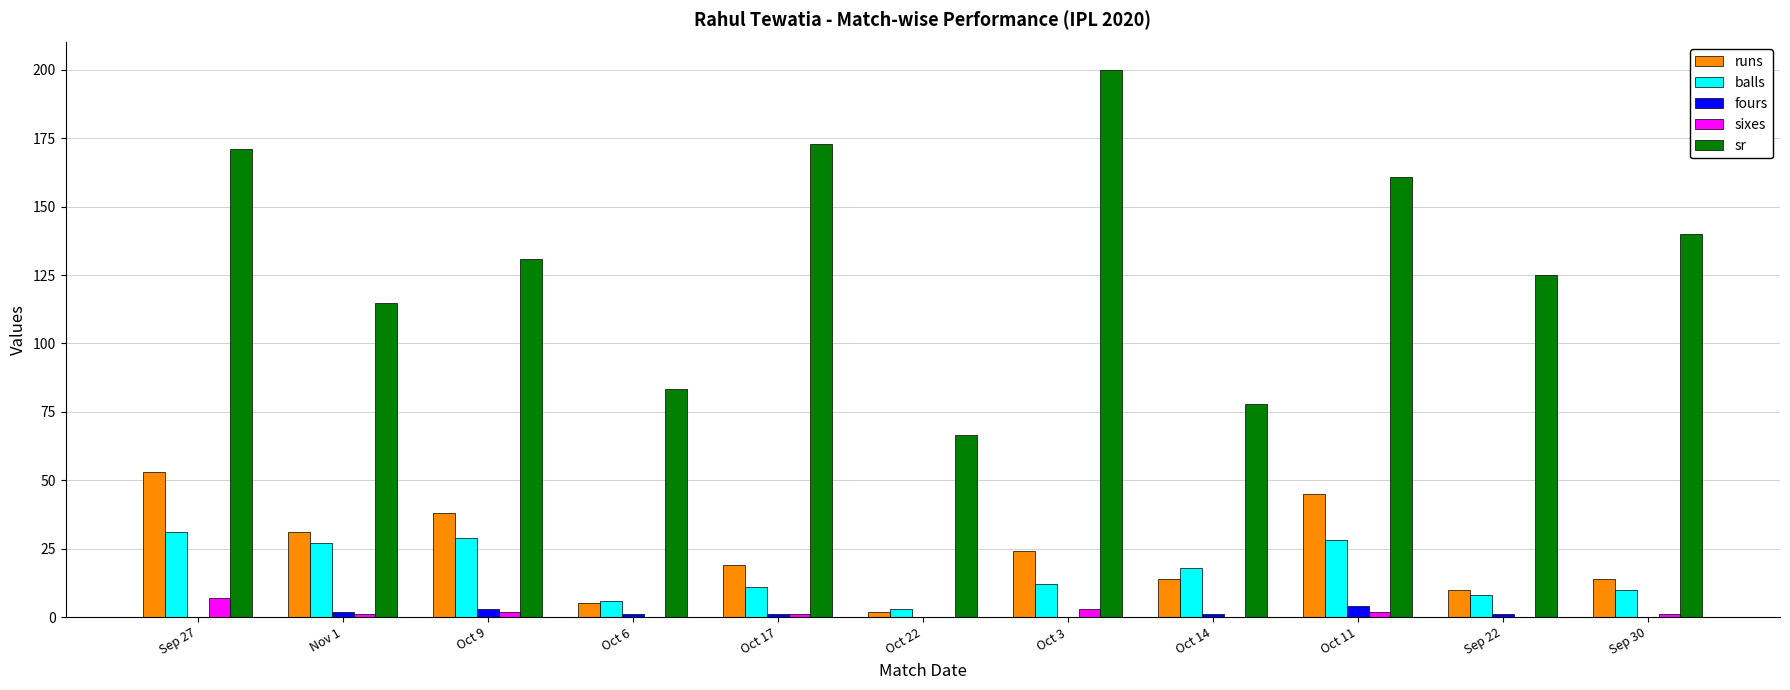

Reading right to left, transcribe all the data shown in this chart.

runs: 14.0	10.0	45.0	14.0	24.0	2.0	19.0	5.0	38.0	31.0	53.0
balls: 10.0	8.0	28.0	18.0	12.0	3.0	11.0	6.0	29.0	27.0	31.0
fours: 0.0	1.0	4.0	1.0	0.0	0.0	1.0	1.0	3.0	2.0	0.0
sixes: 1.0	0.0	2.0	0.0	3.0	0.0	1.0	0.0	2.0	1.0	7.0
sr: 140.0	125.0	160.7	77.8	200.0	66.7	172.7	83.3	131.0	114.8	171.0